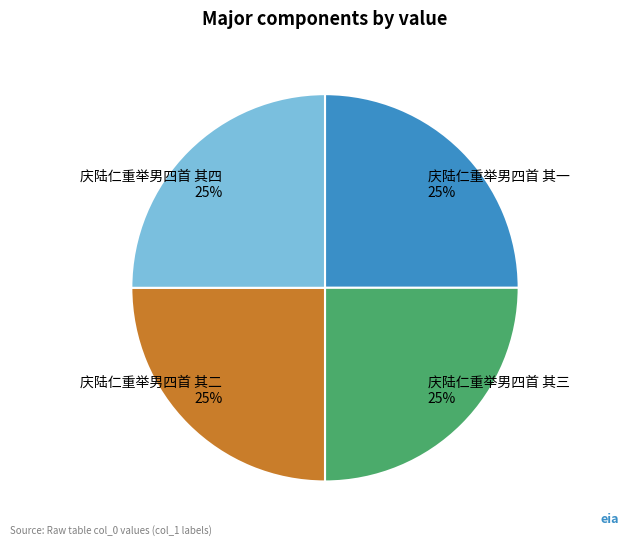

To the nearest percent, what percentage of the pie is 庆陆仁重举男四首 其一?

25%